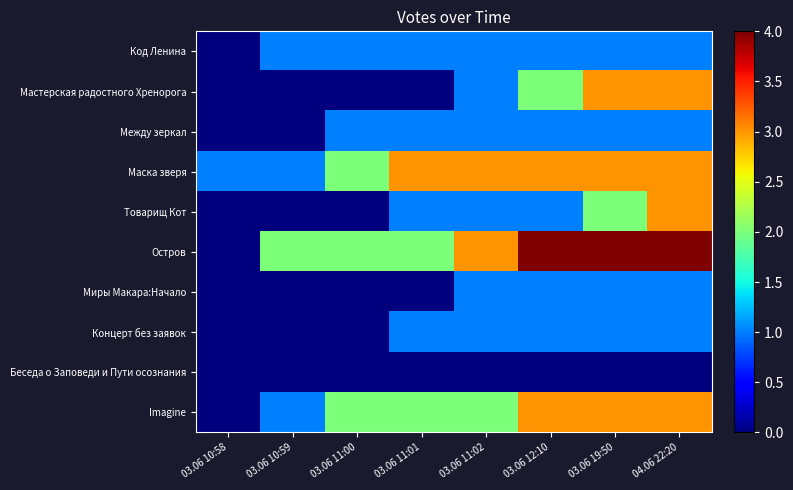

How many series are shown in this chart?

10